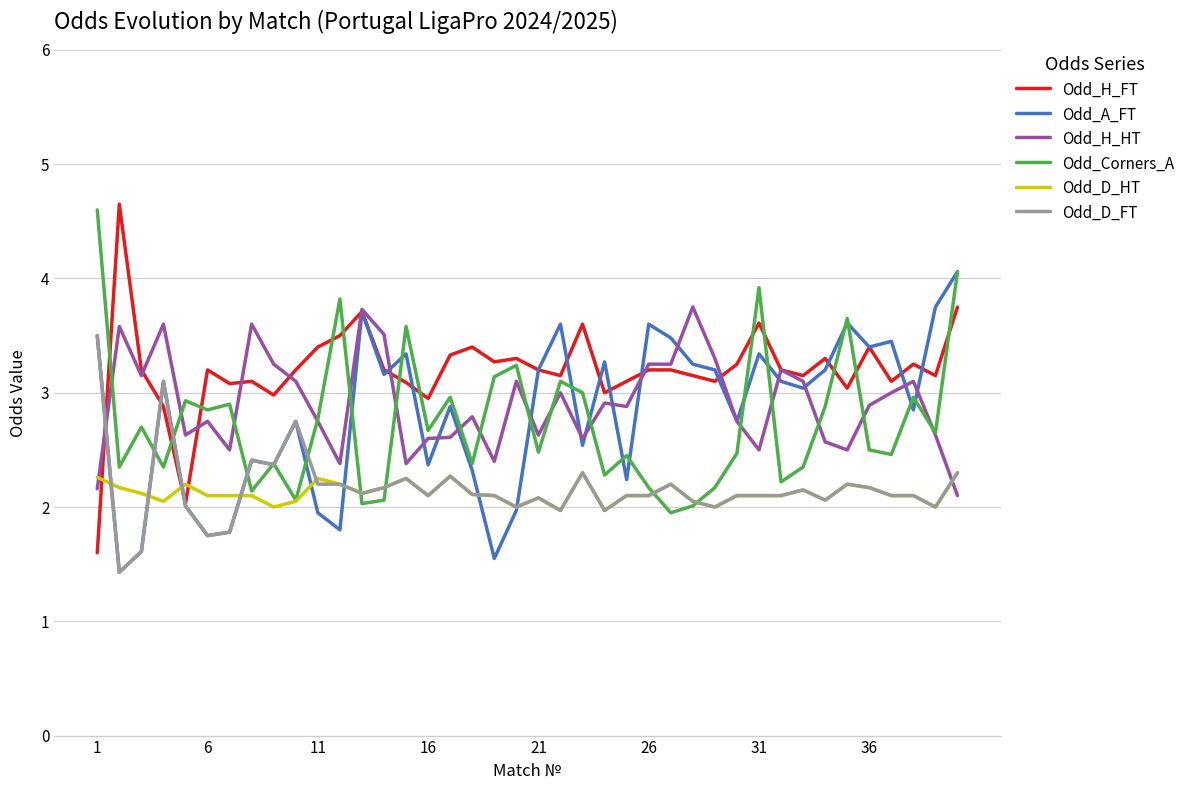

What is the minimum value shown in the chart?

1.4